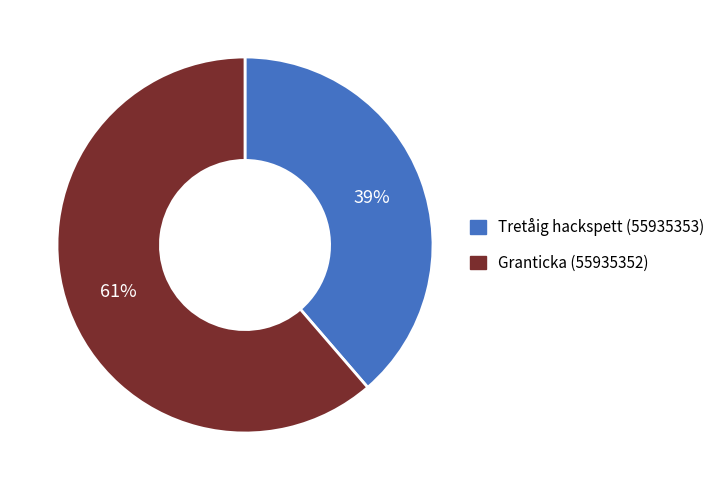

What percentage is the Granticka (55935352) slice, to the nearest percent?

61%